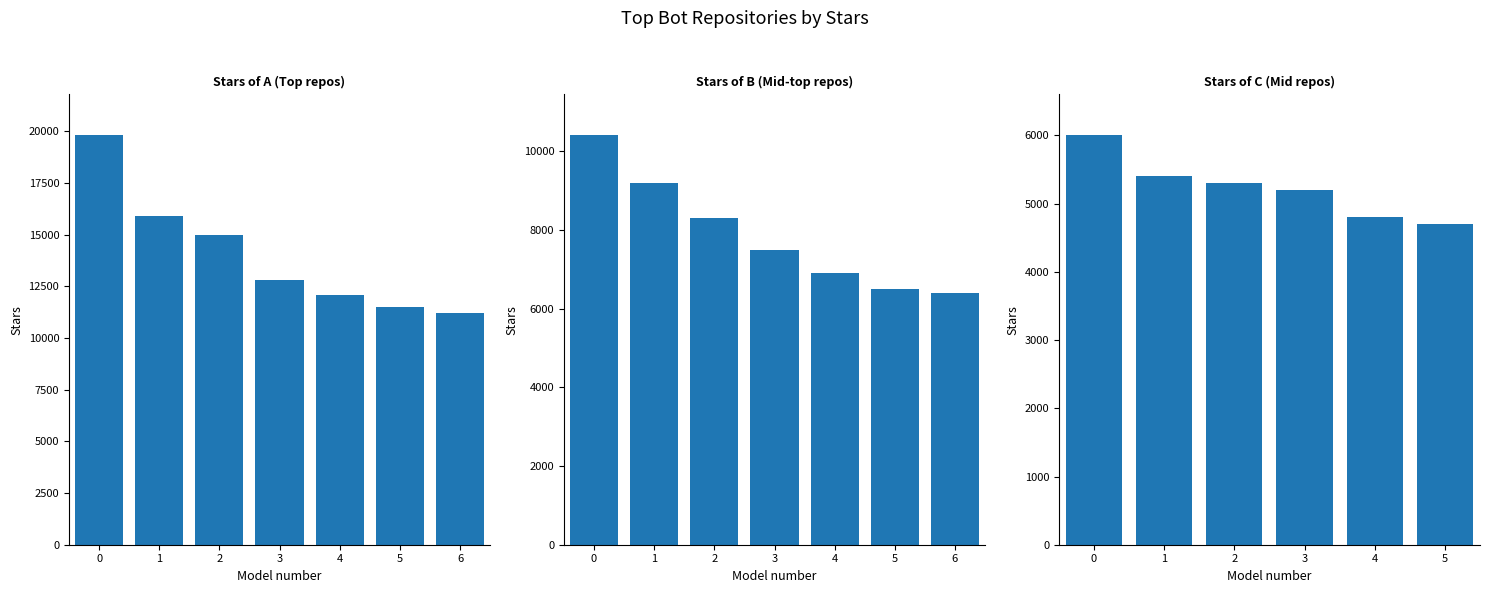

Count the number of data series in this chart.

1